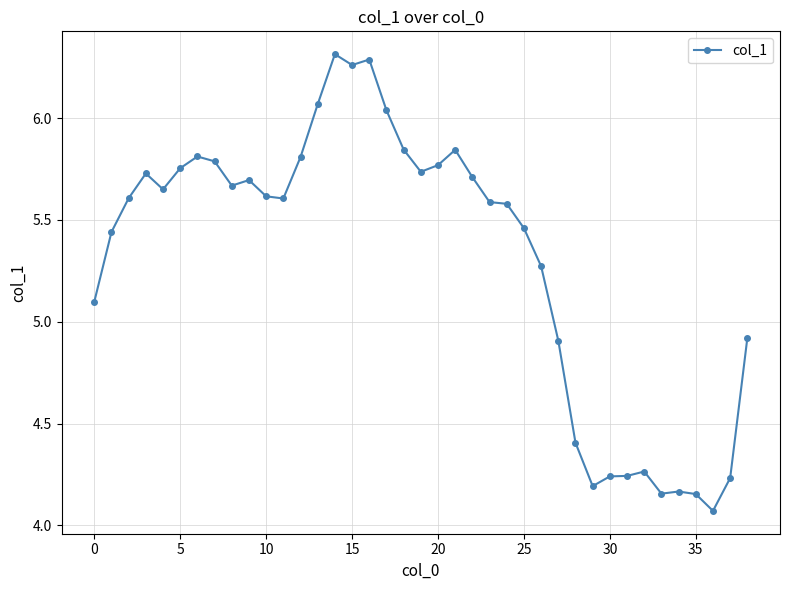

What is the difference between the second highest and minimum values?

2.2